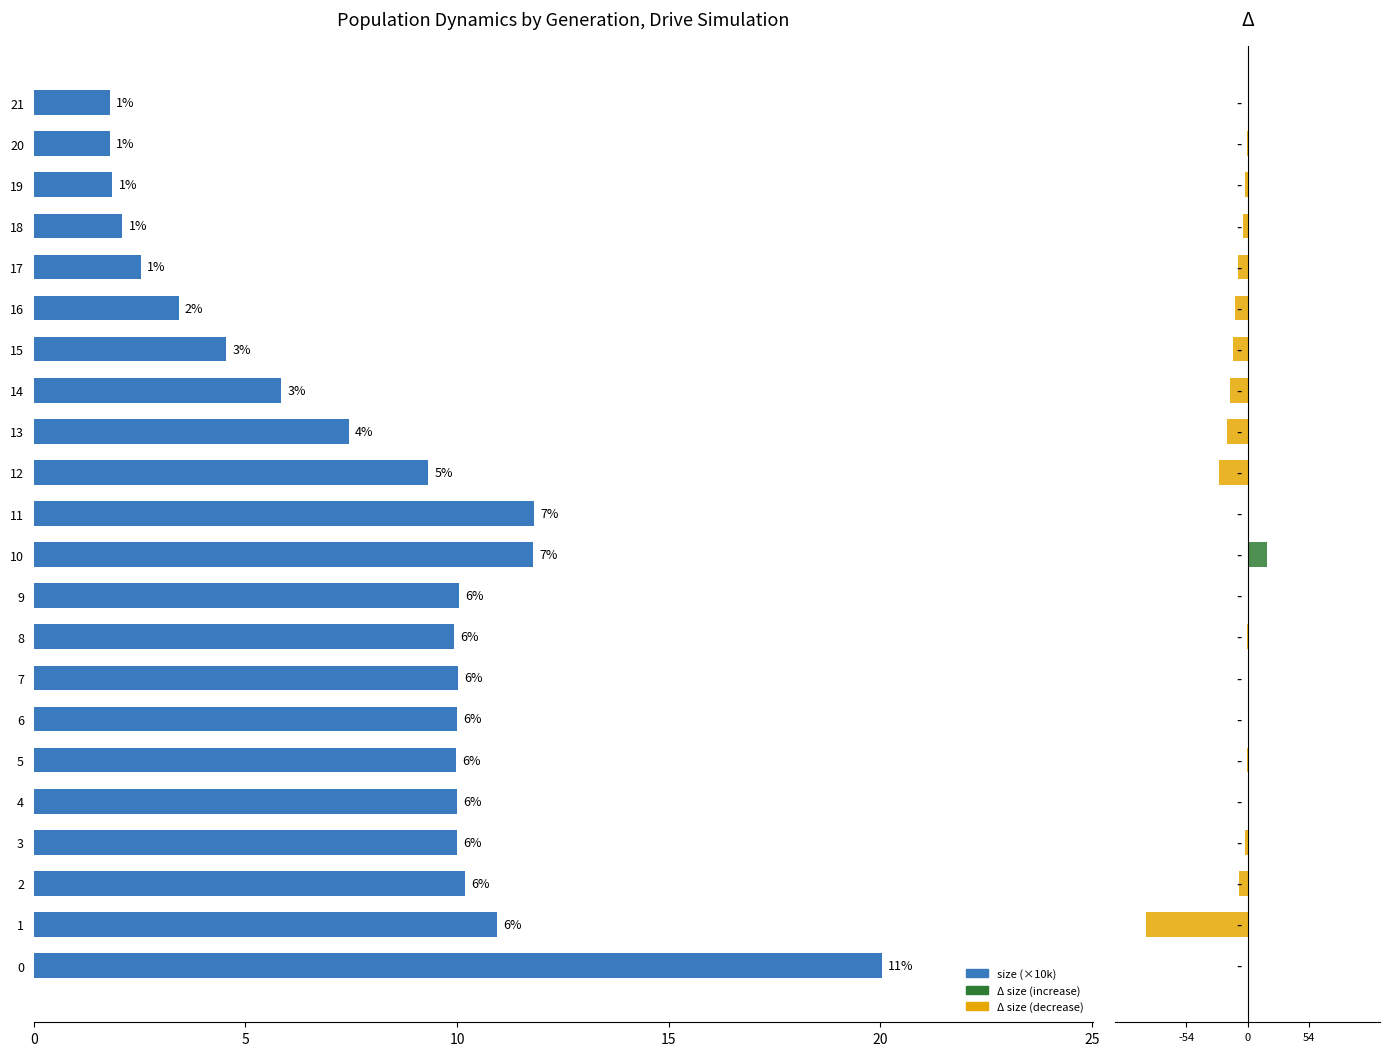

What is the greatest value displayed?

20.0